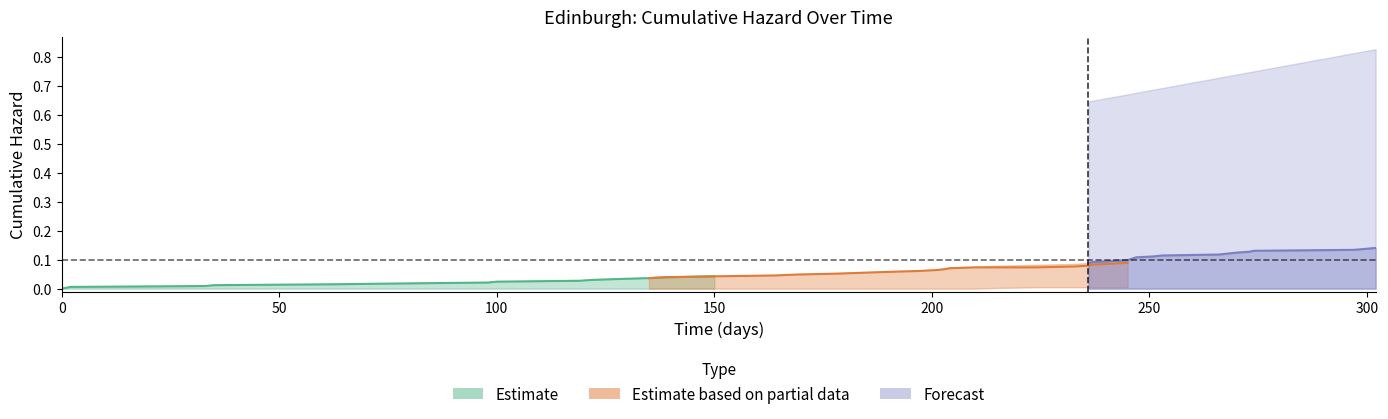

Is it true that Removal equals -0.0 at 2?

False